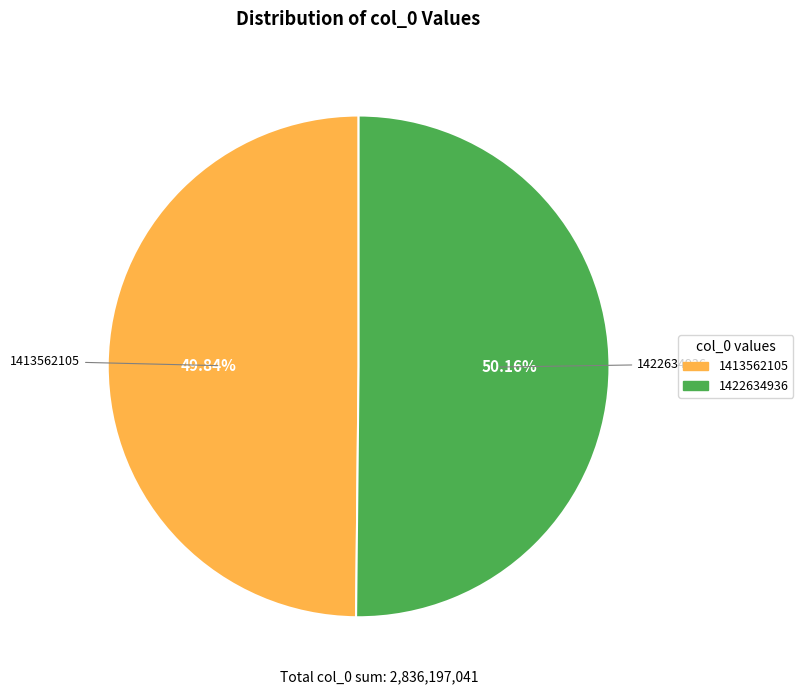

Is there a majority slice in this chart?

Yes